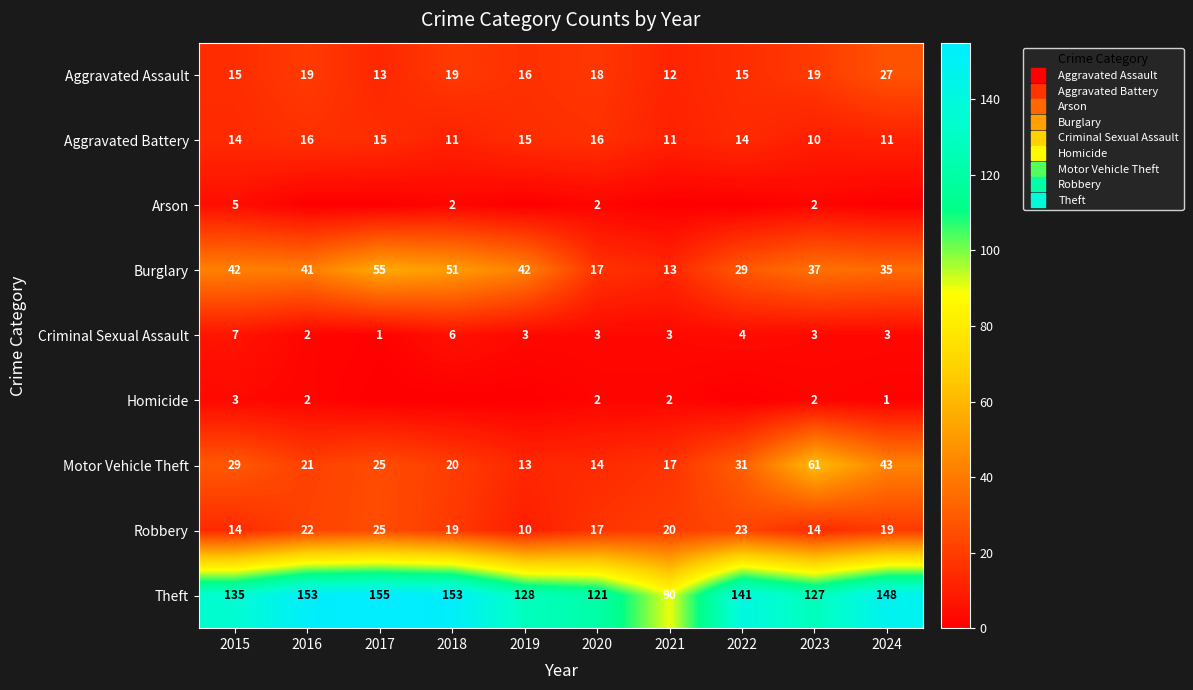

The value of Motor Vehicle Theft at 2017 is 25. True or false?

True